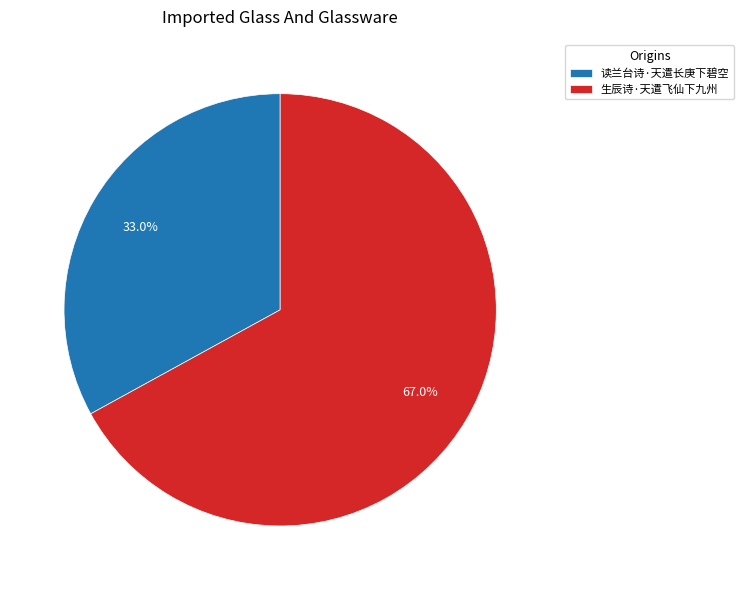

Rank the categories by value from highest to lowest.

生辰诗·天遣飞仙下九州, 读兰台诗·天遣长庚下碧空